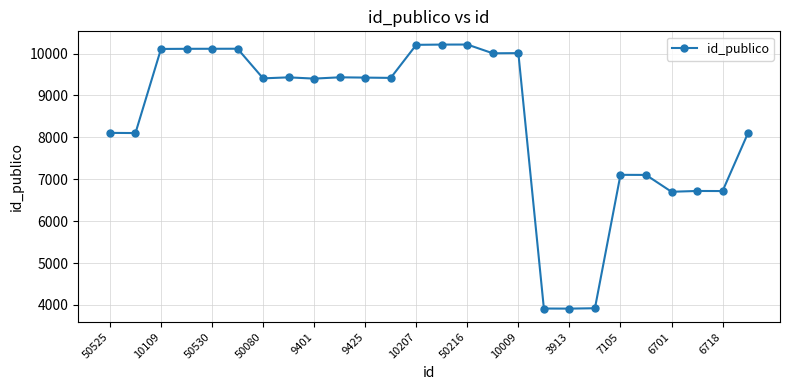

Count the number of categories in the chart.

26